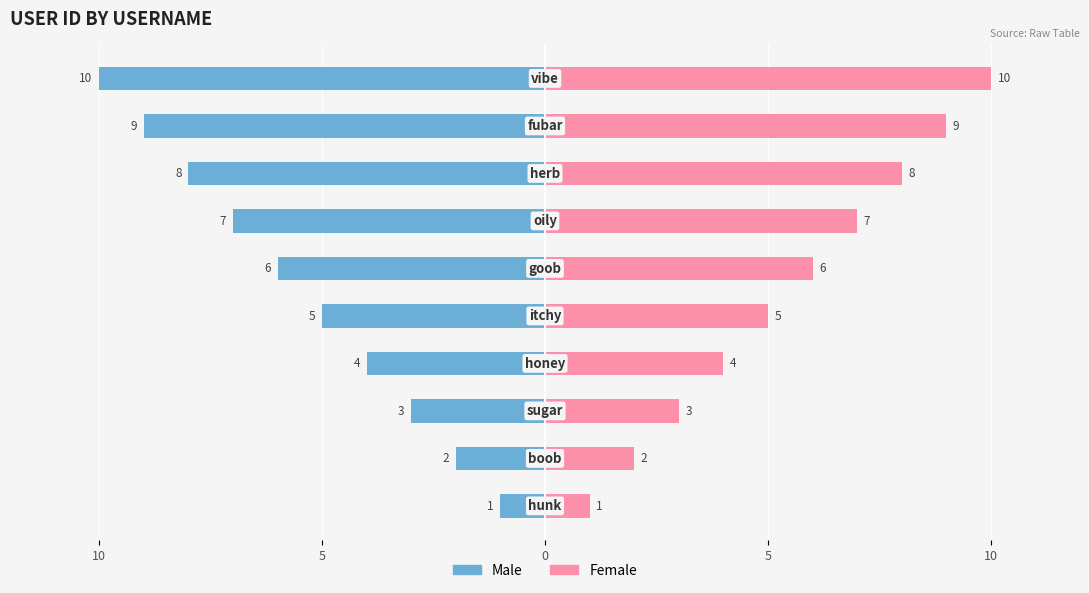

What is the difference between the maximum and second lowest values in the Female series?

8